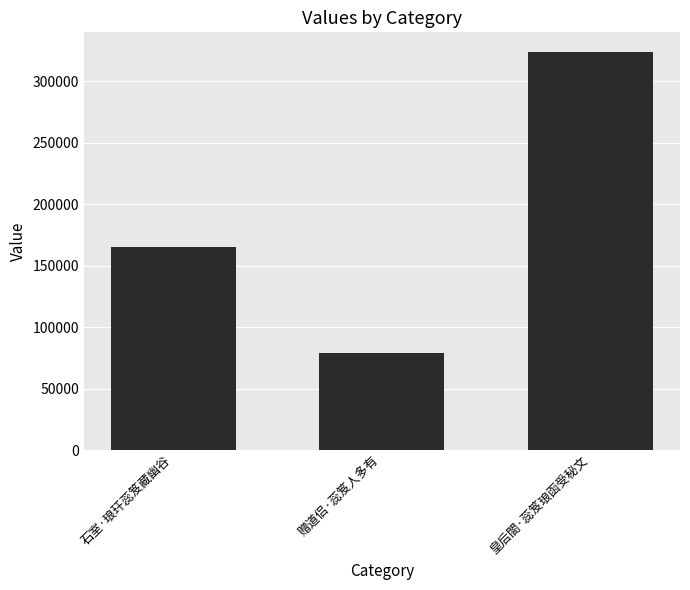

How many data points does each series have?

3